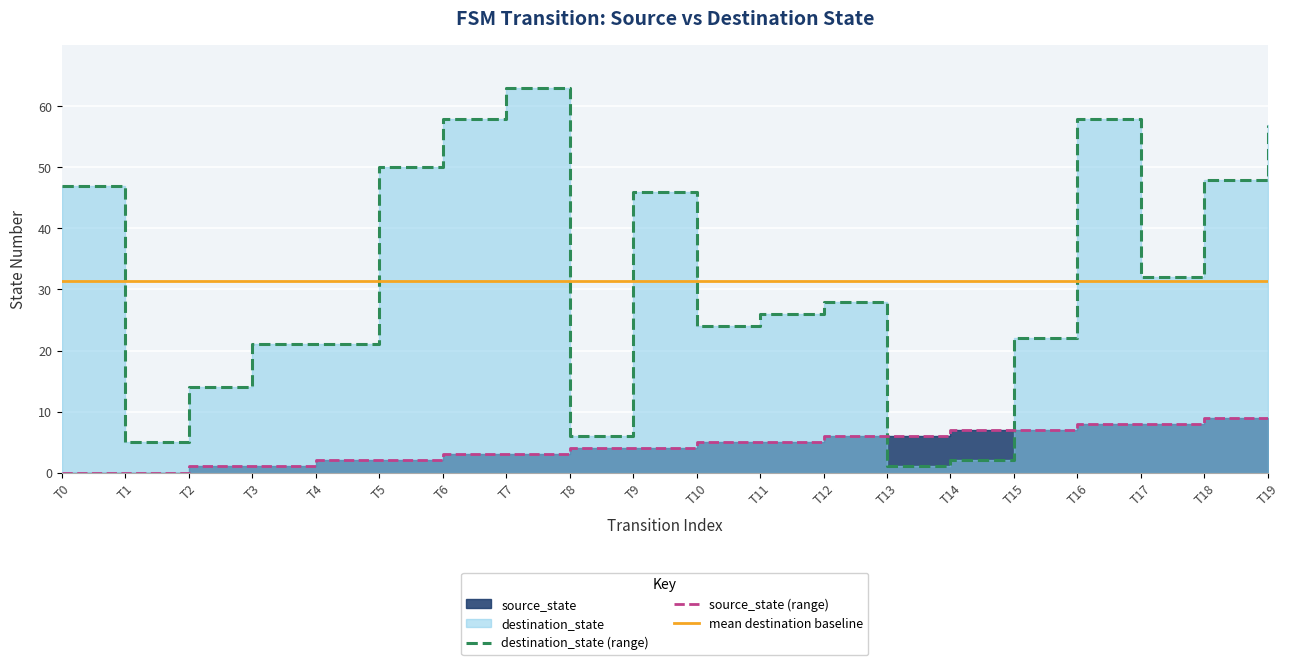

What is the difference between the highest and lowest values at T0?

47